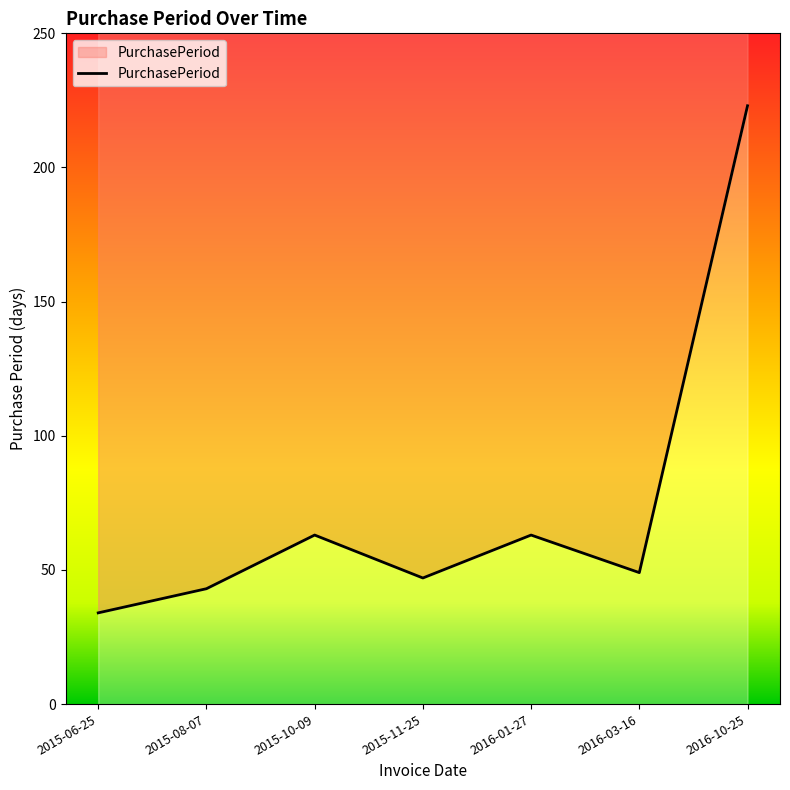

At which label does the data first exceed 49?

2015-10-09